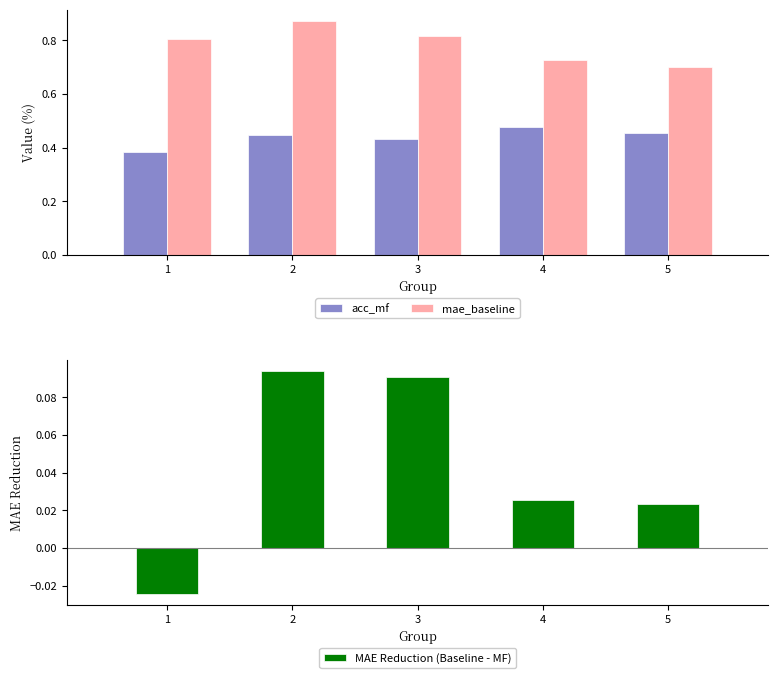

Reading left to right, what are all the values shown in this chart?

acc_mf: 0.4	0.4	0.4	0.5	0.5
mae_baseline: 0.8	0.9	0.8	0.7	0.7
MAE Reduction (Baseline - MF): -0.0	0.1	0.1	0.0	0.0